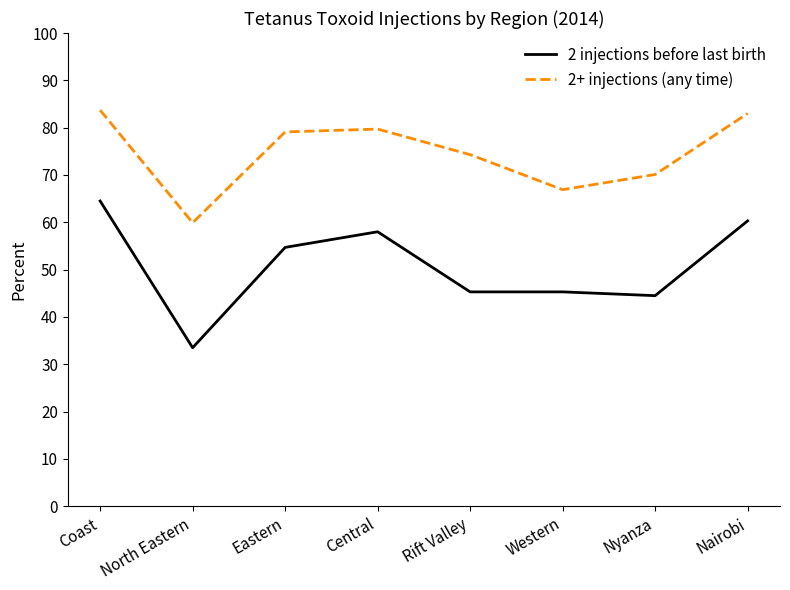

True or false: 2 injections before last birth and 2+ injections (any time) cross at least once.

False